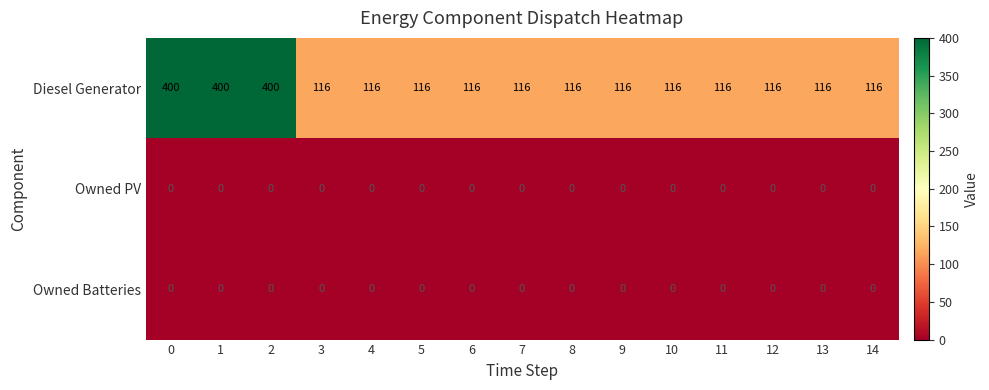

True or false: Diesel Generator has a value of 116 at 8.

True